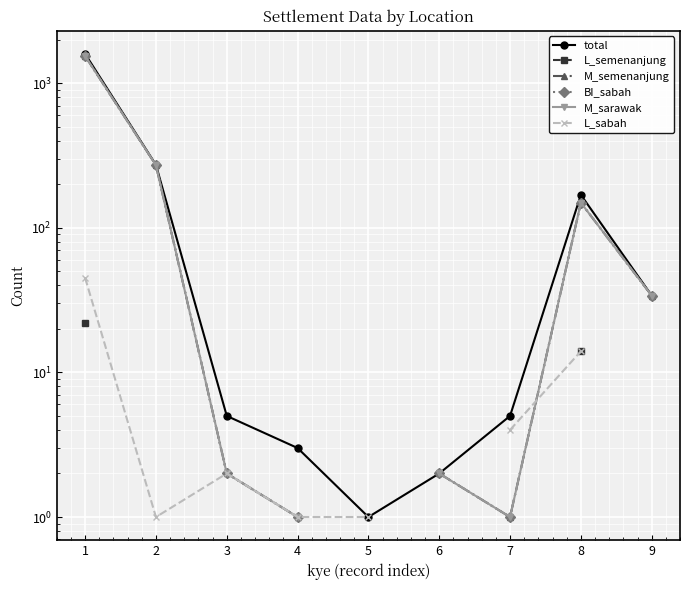

True or false: M_semenanjung has a value of 0.8 at 6.

False